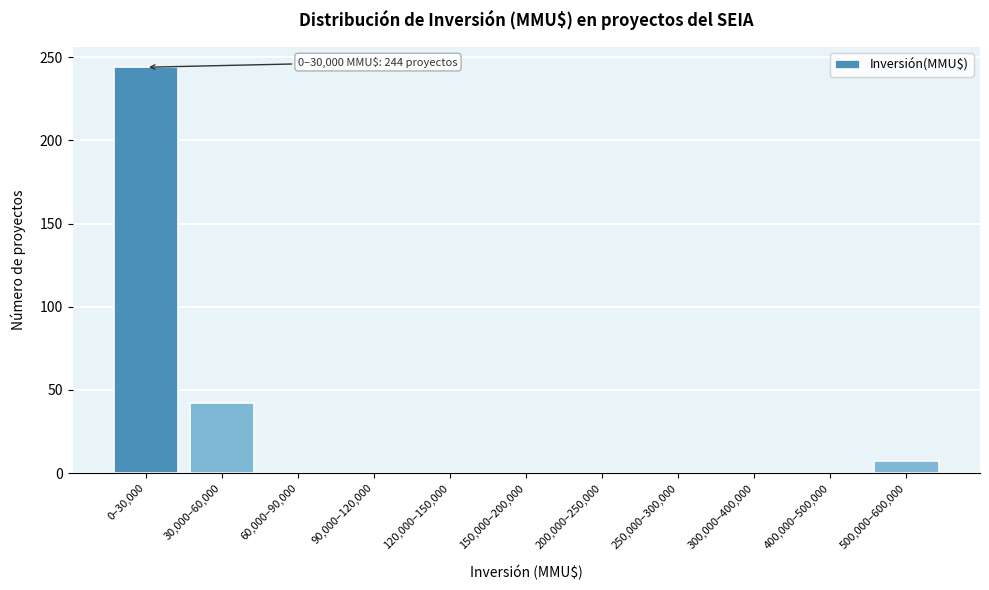

Reading left to right, what are all the values shown in this chart?

0–30,000=244	30,000–60,000=42	60,000–90,000=0	90,000–120,000=0	120,000–150,000=0	150,000–200,000=0	200,000–250,000=0	250,000–300,000=0	300,000–400,000=0	400,000–500,000=0	500,000–600,000=7